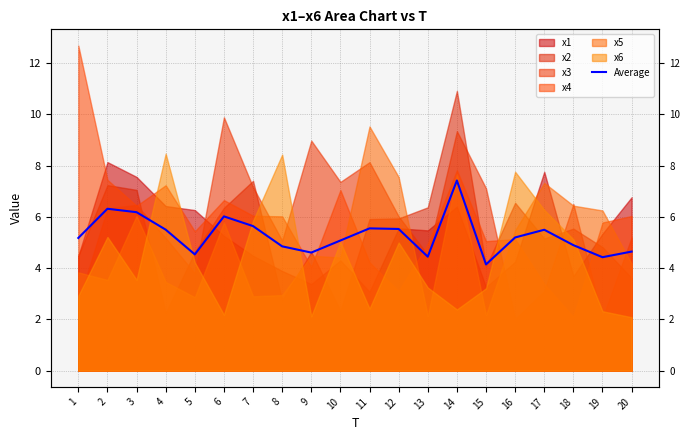

How many data points does each series have?

20